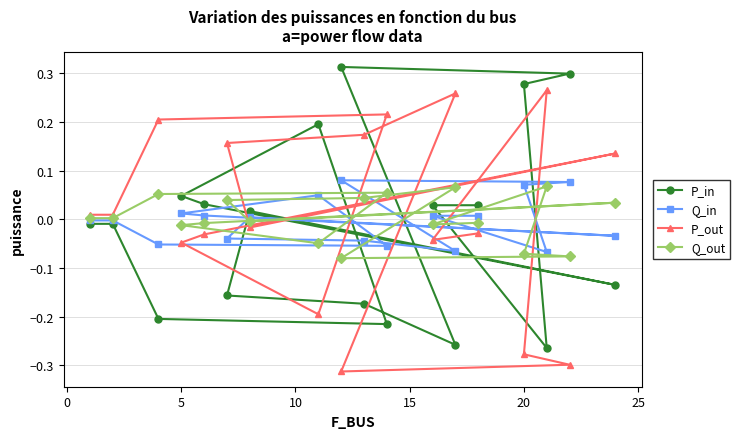

What is the difference between the maximum and second lowest values in the Q_in series?

0.1